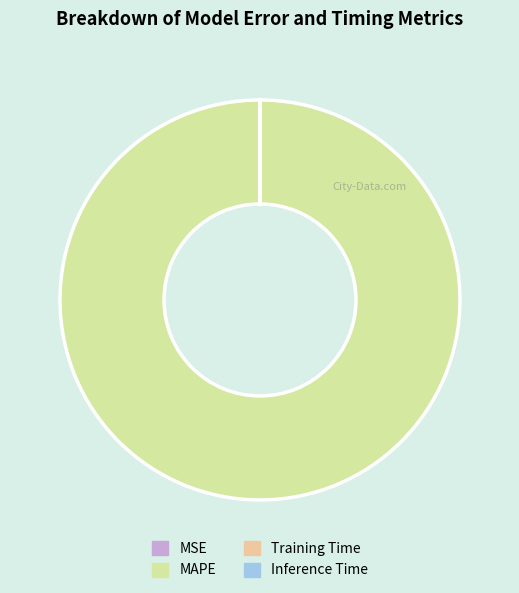

Is there any slice that represents more than half of the pie?

Yes